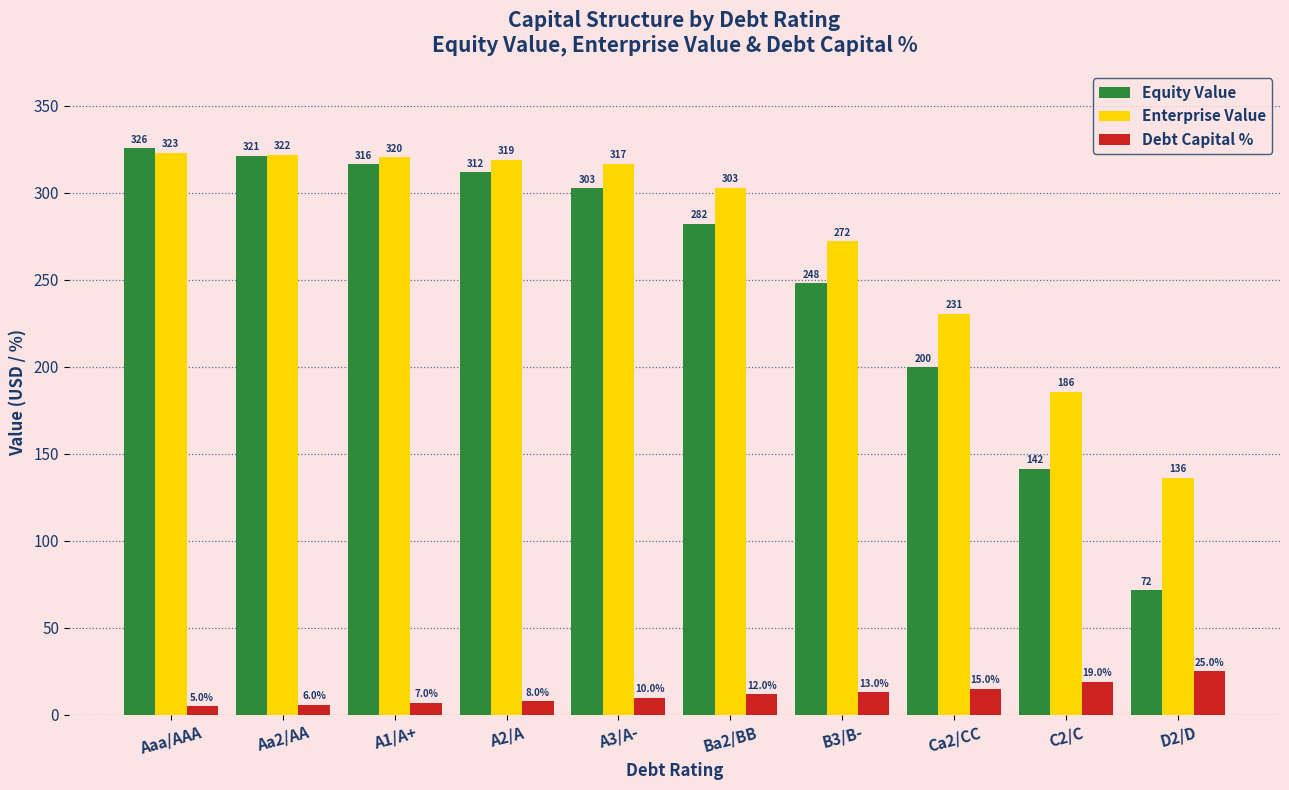

What are all the series names shown in the legend?

Equity Value, Enterprise Value, Debt Capital %